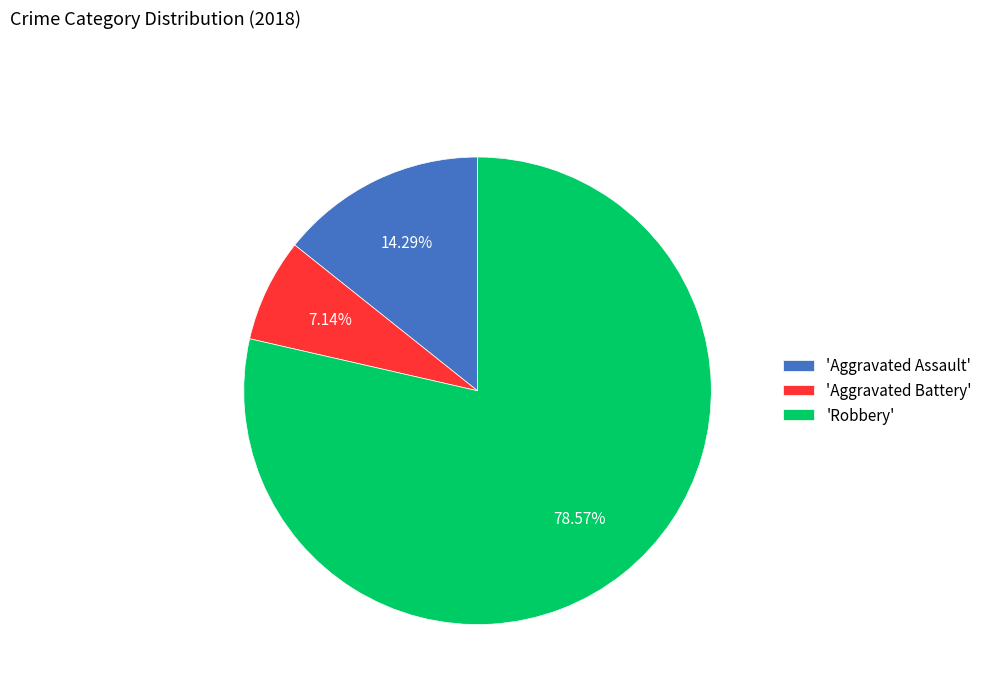

Which has a higher value, 'Aggravated Battery' or 'Robbery'?

'Robbery'